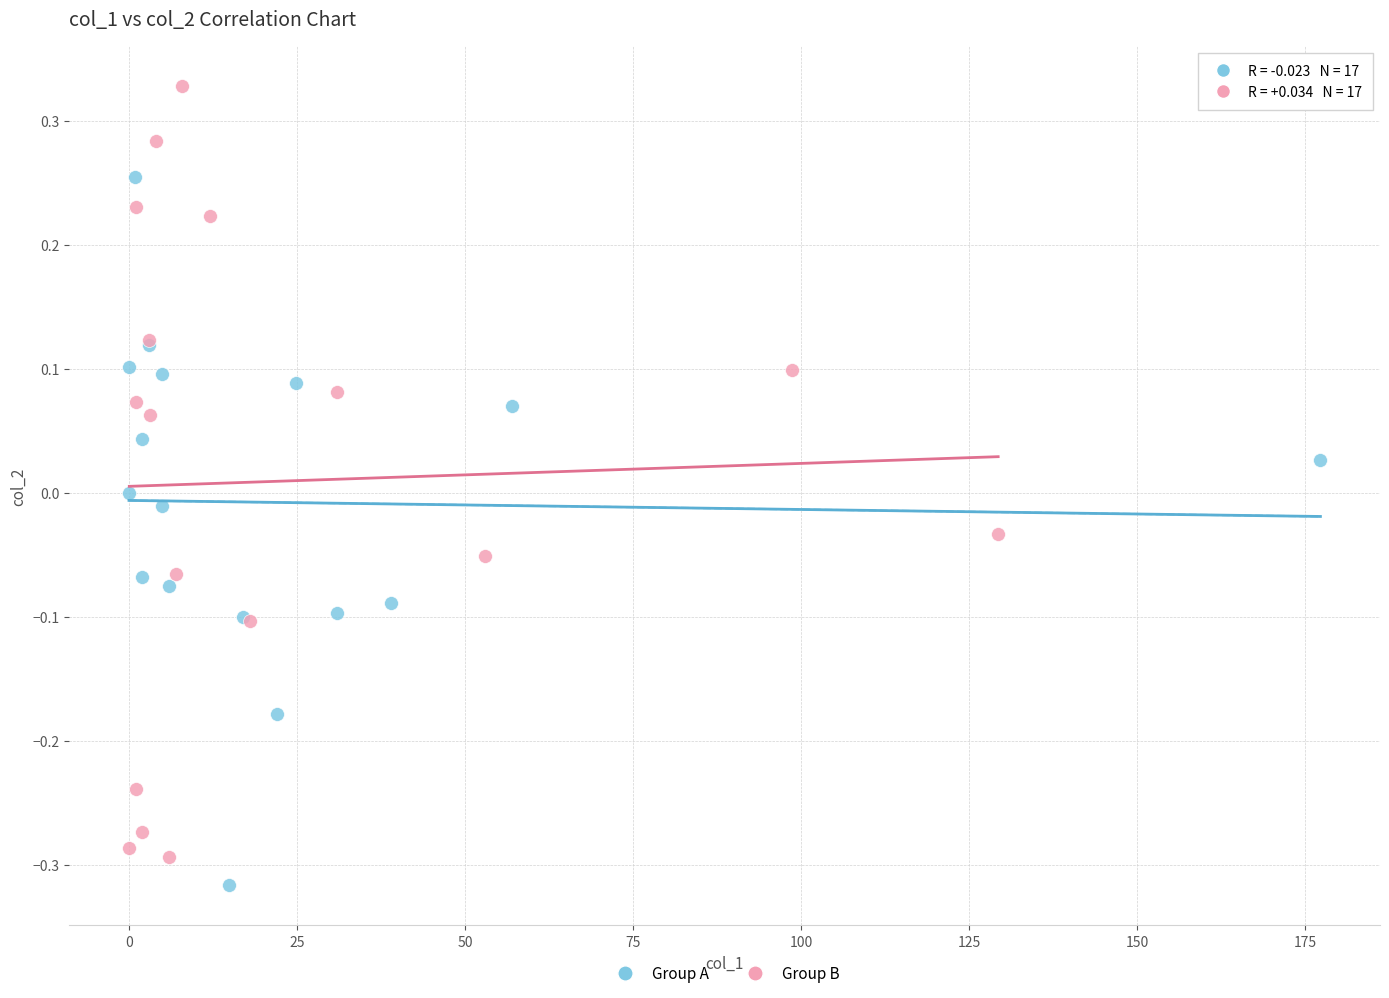

Which series contains the highest Y value?

Group B